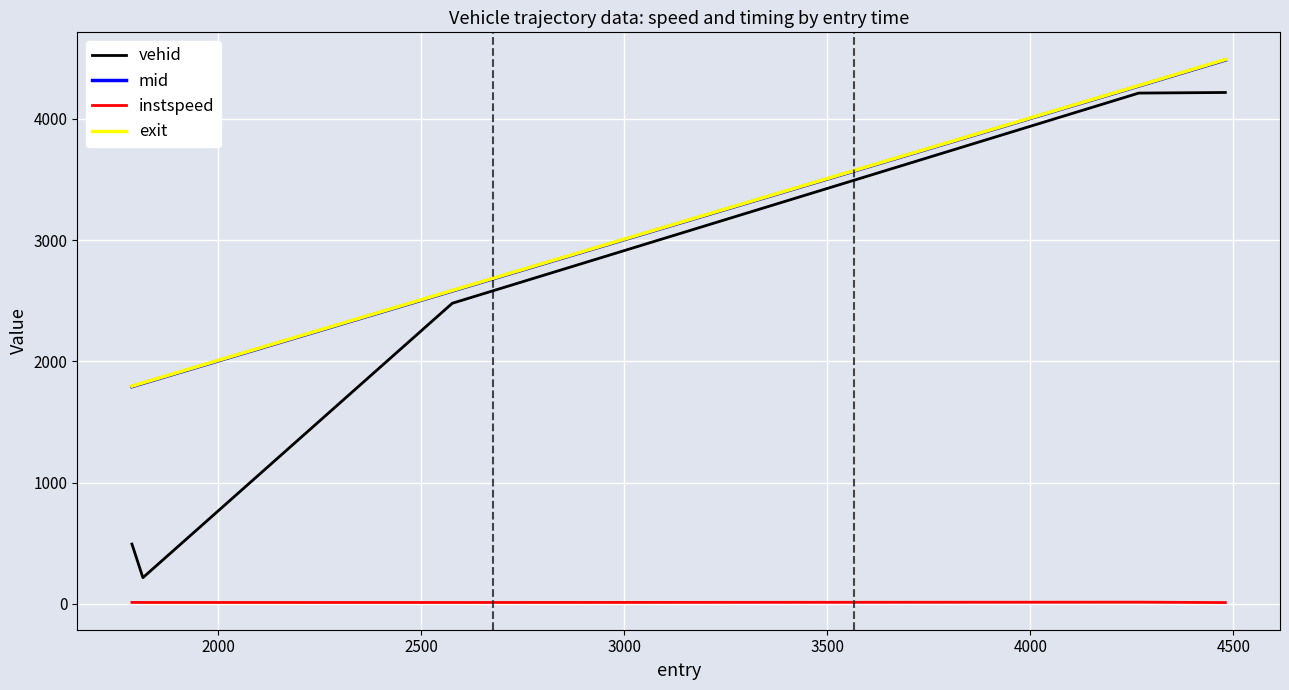

How many categories are shown in the chart?

5